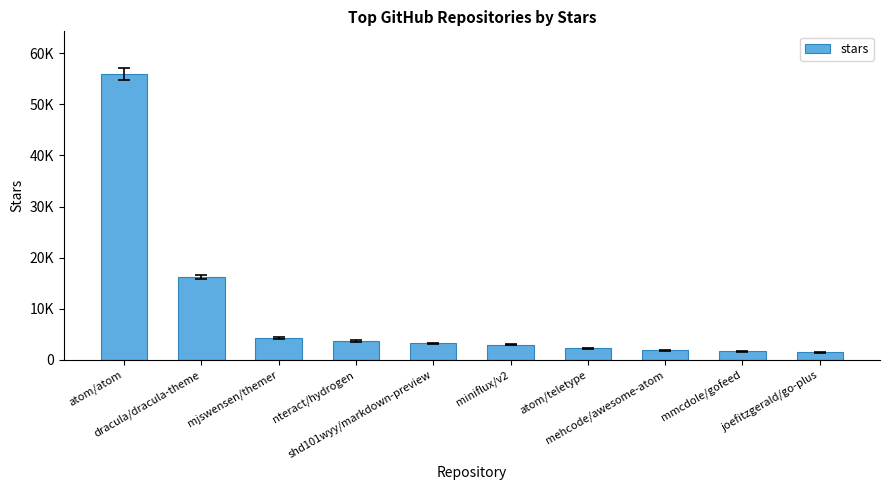

Does the chart contain any negative values?

No